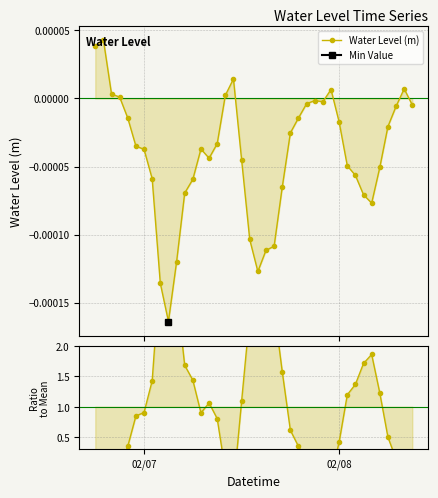

What is the value of the Ratio to Mean point at the 14th from the left?

0.9